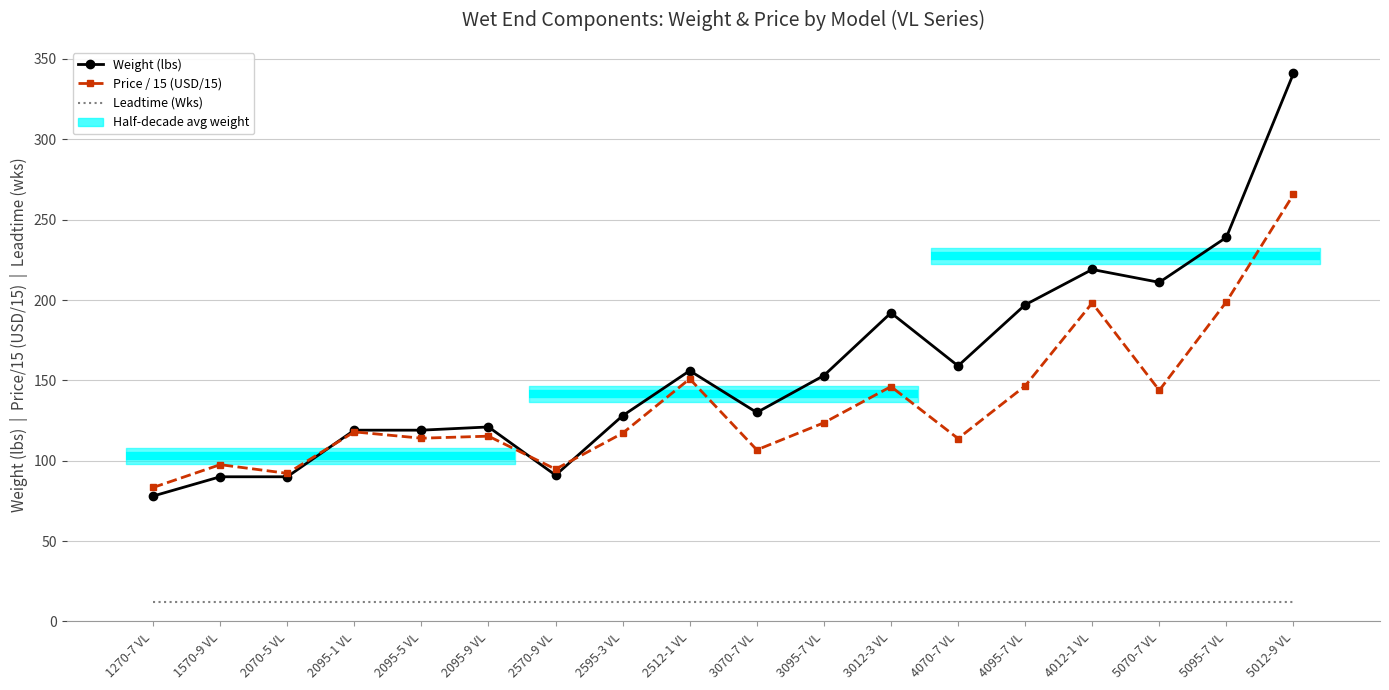

What is the difference between the highest and lowest values at 2512-1 VL?

144.0